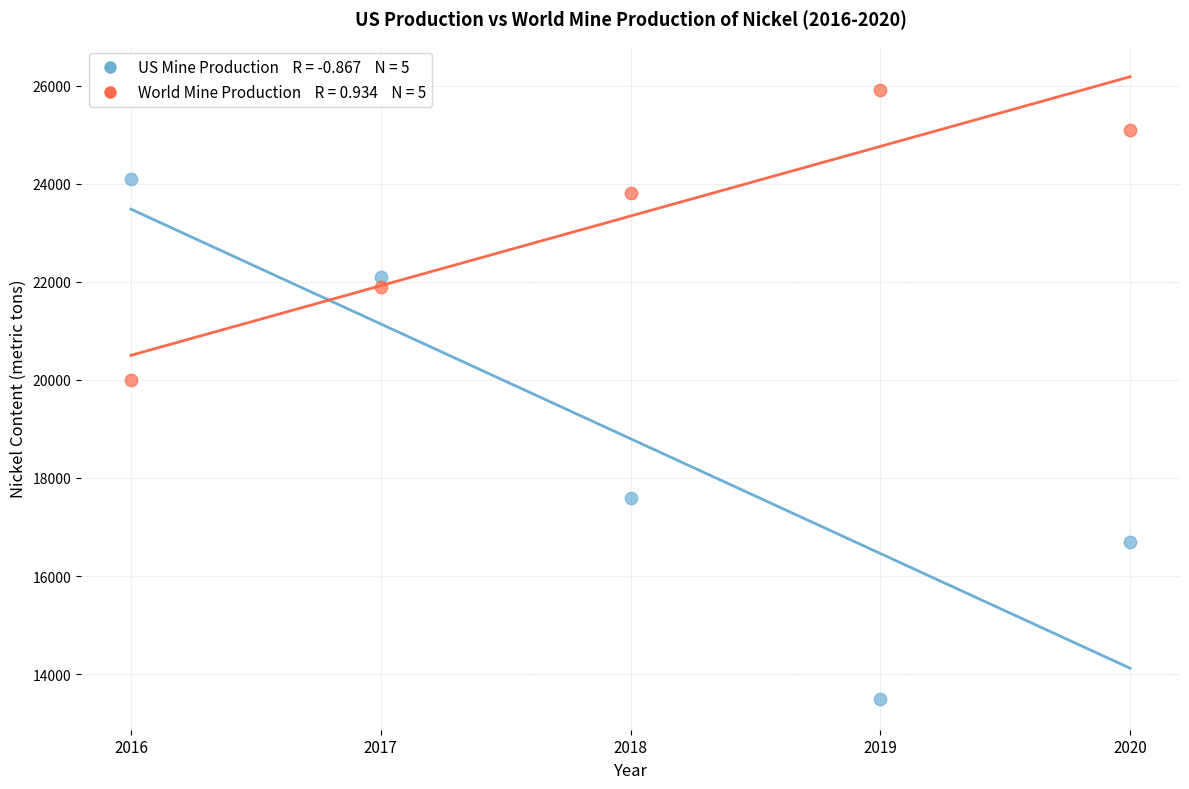

Across all data points, what is the average Y value?

21070